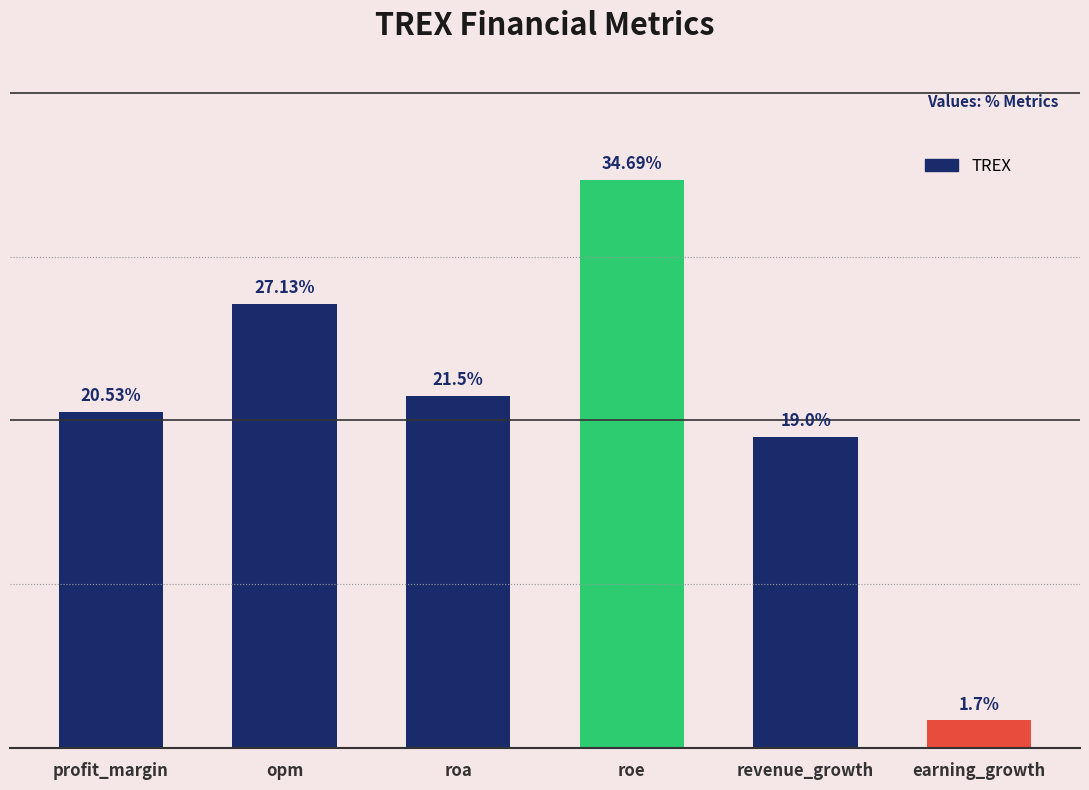

Are the bars grouped side by side (vs. stacked)?

No